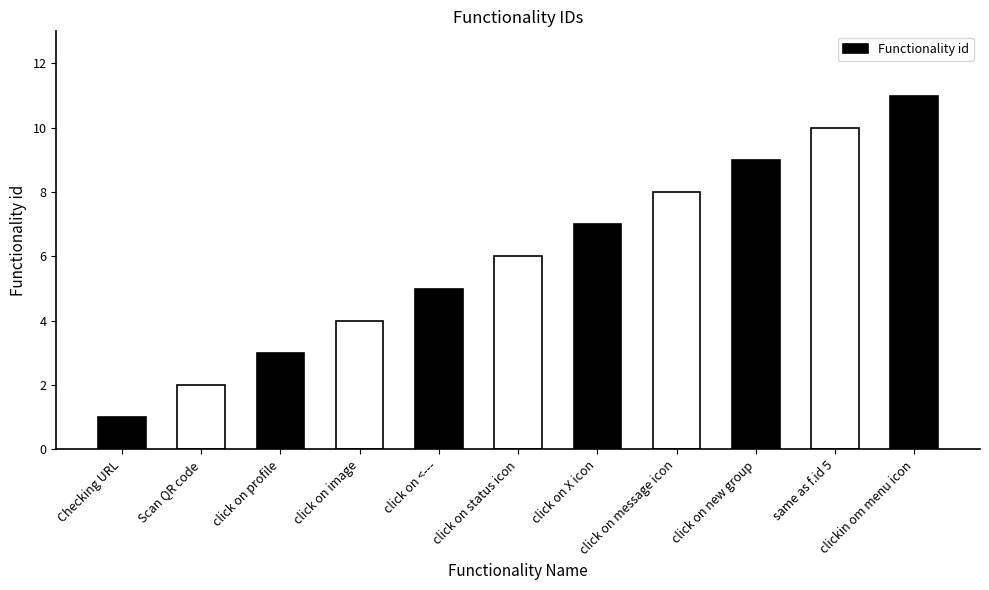

List the labels in order of value, smallest first.

Checking URL, Scan QR code, click on profile, click on image, click on <---, click on status icon, click on X icon, click on message icon, click on new group, same as f.id 5, clickin om menu icon